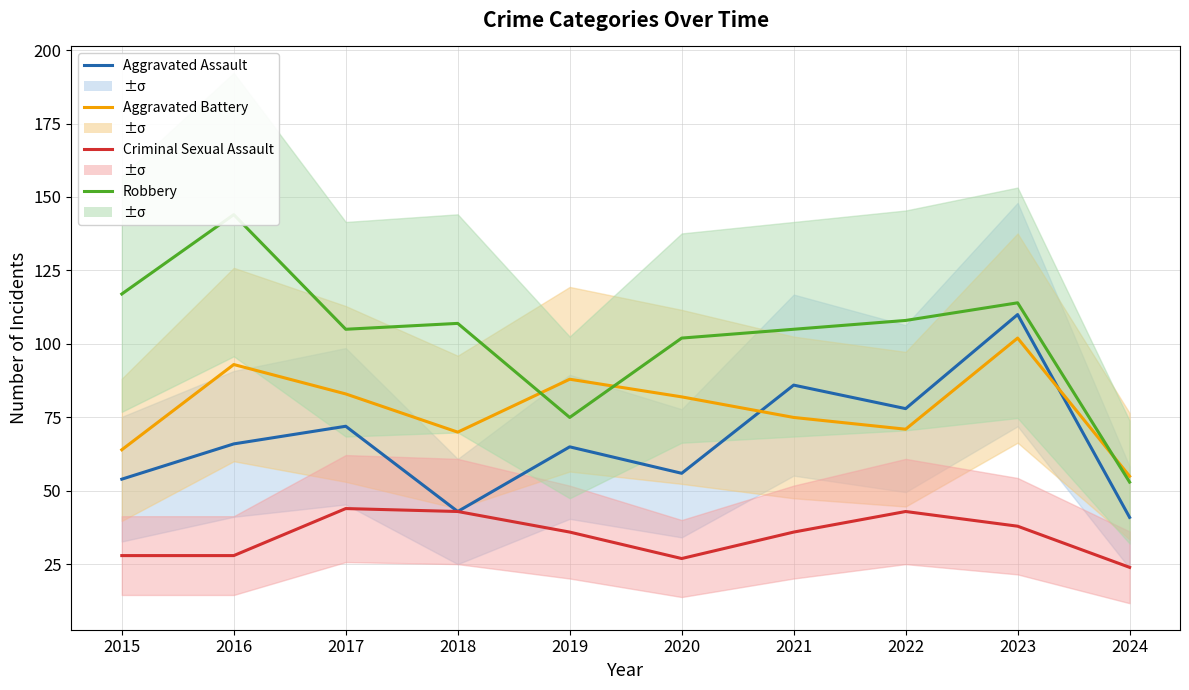

List the series in order of their overall mean, lowest first.

Criminal Sexual Assault, Aggravated Assault, Aggravated Battery, Robbery